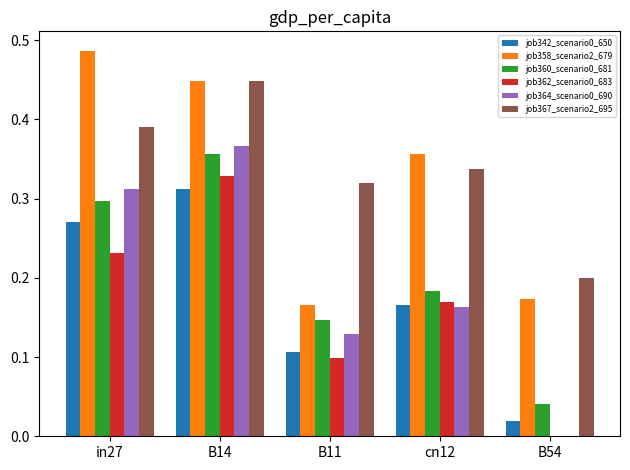

Which series changed the most between B14 and B11?

job358_scenario2_679